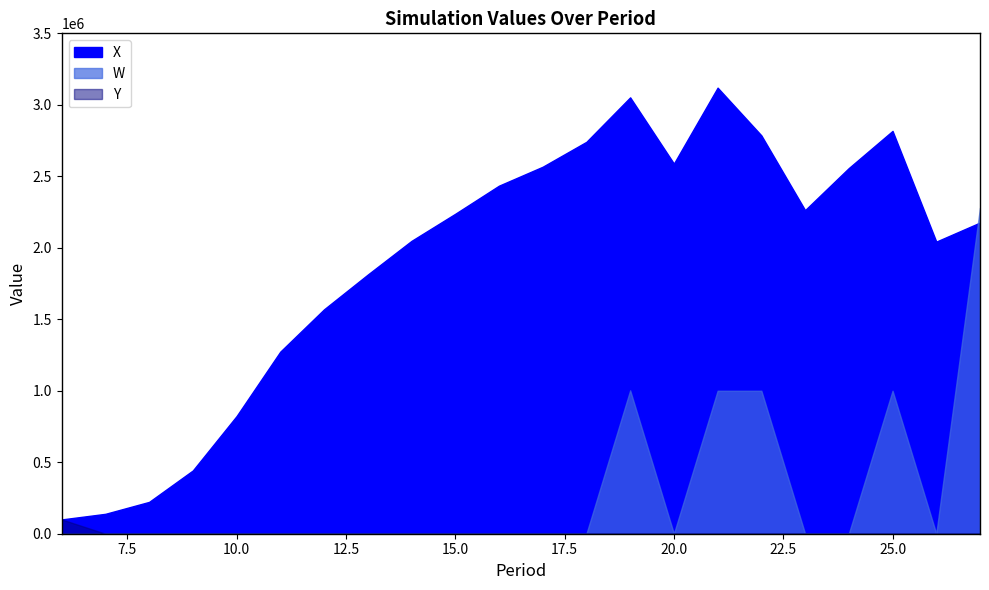

Reading left to right, list all the values displayed in this chart.

X: 100000.0	139220.1	222644.0	442529.8	822718.2	1273747.2	1569466.6	1812686.0	2048321.8	2237747.9	2434378.6	2566880.4	2741160.8	3052090.1	2588970.2	3120000.0	2786192.4	2263512.8	2557681.5	2817591.6	2043272.2	2176498.0
W: 0.0	0.0	0.0	0.0	0.0	0.0	0.0	0.0	0.0	0.0	0.0	0.0	0.0	1002621.9	0.0	1000000.0	1000000.0	0.0	0.0	1000000.0	0.0	2280378.3
Y: 100000.0	0.0	0.0	0.0	0.0	0.0	0.0	0.0	0.0	0.0	0.0	0.0	0.0	0.0	0.0	0.0	0.0	0.0	0.0	0.0	0.0	0.0